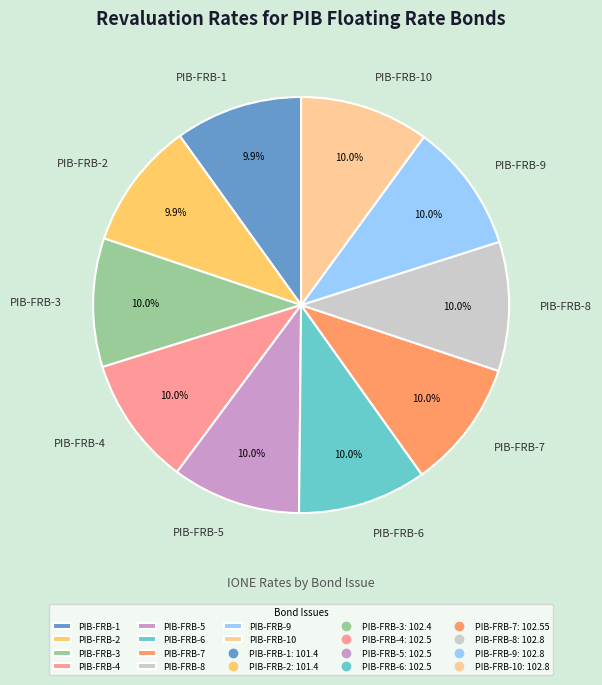

How many segments does this pie chart have?

10